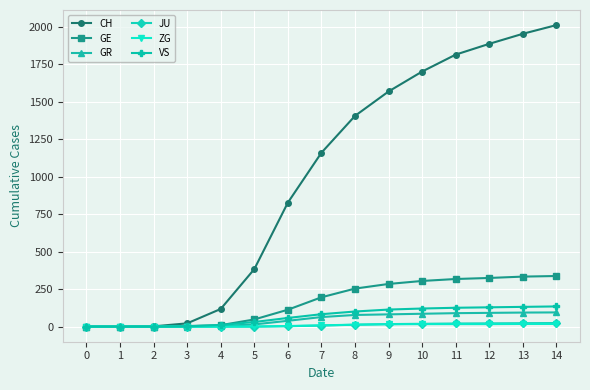

What is the greatest value displayed?

2013